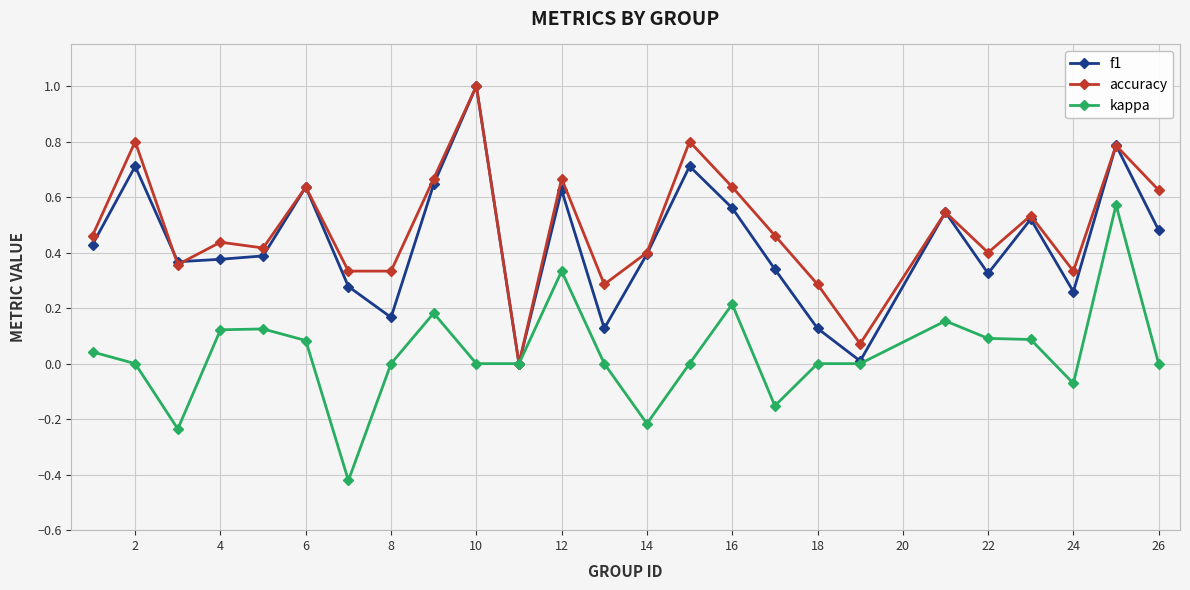

True or false: accuracy has more than 2 points higher than both neighbors.

True